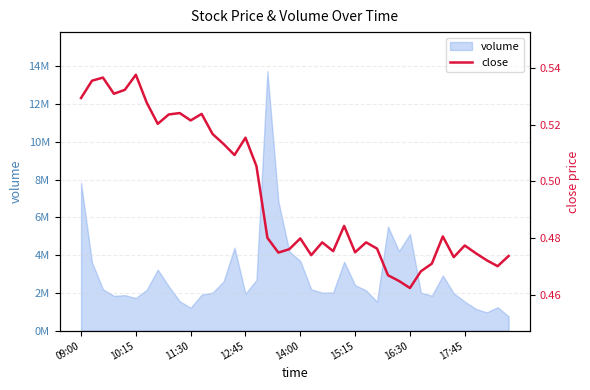

How many points are higher than both their immediate neighbors (excluding endpoints)?

11